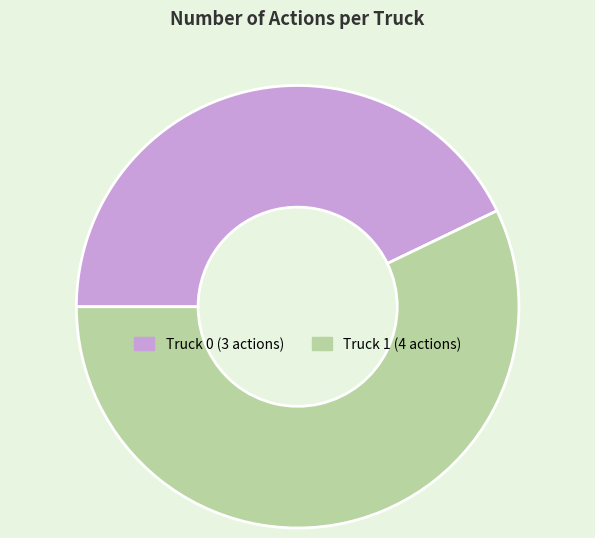

Combined, do Truck 0 and Truck 1 account for over 50%?

Yes